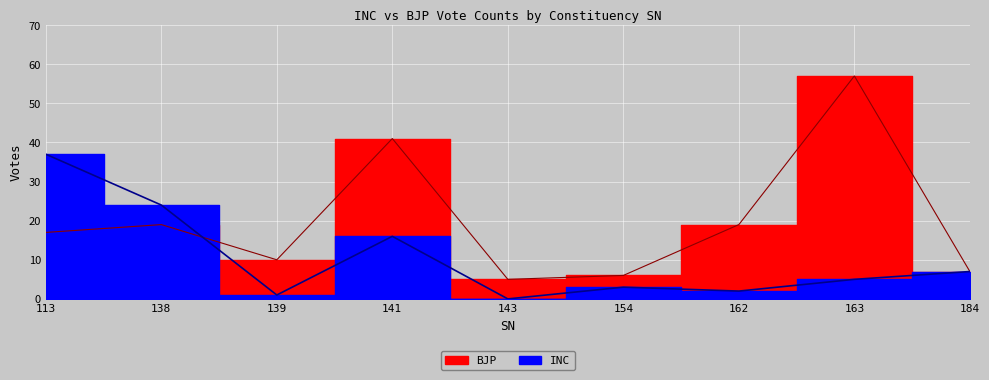

What are all the series names shown in the legend?

INC, BJP